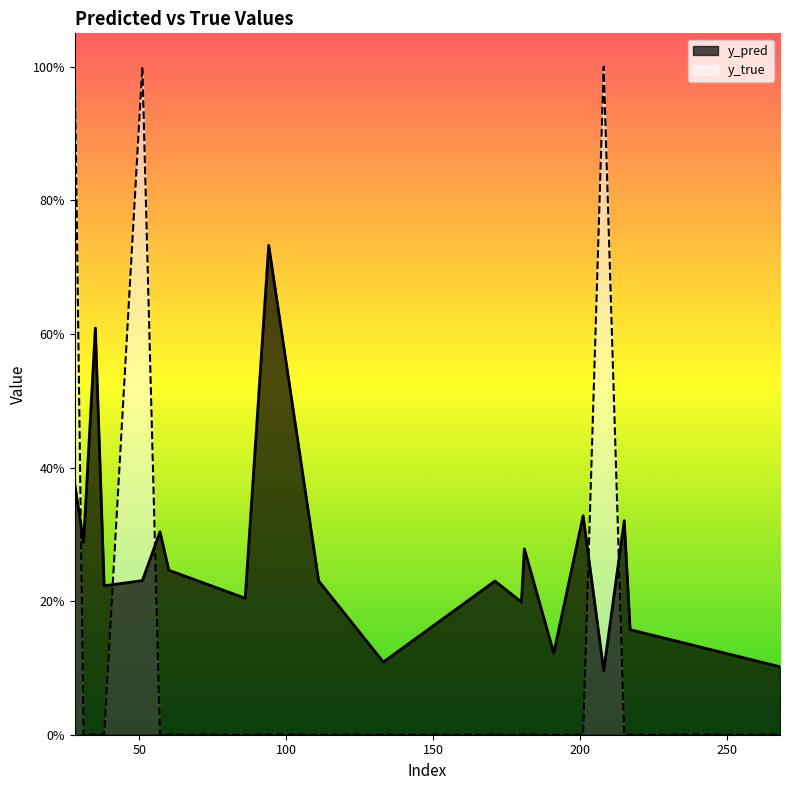

How many intersections are there between y_true and y_pred?

5